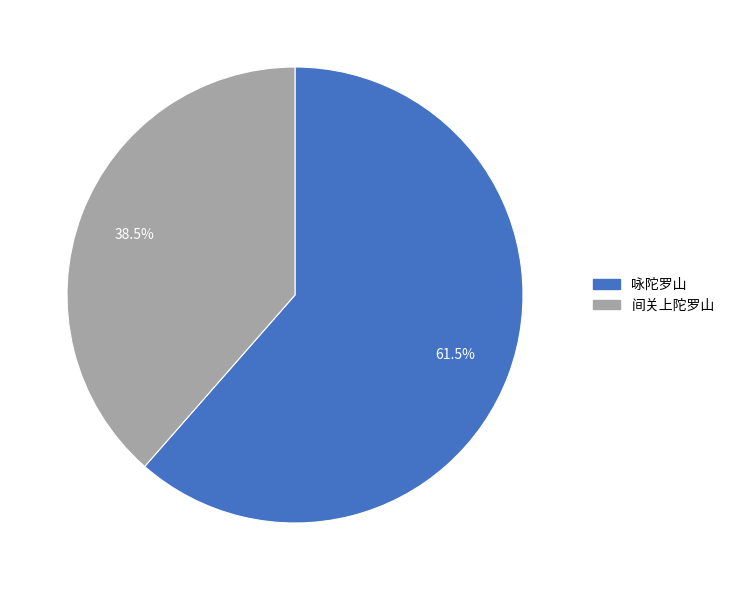

Is it true that 咏陀罗山 is 49% of the pie?

False